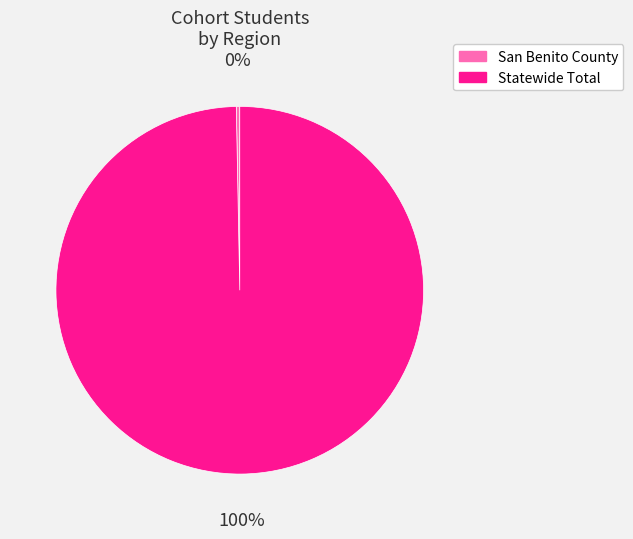

To the nearest percent, what portion does Statewide Total represent?

100%